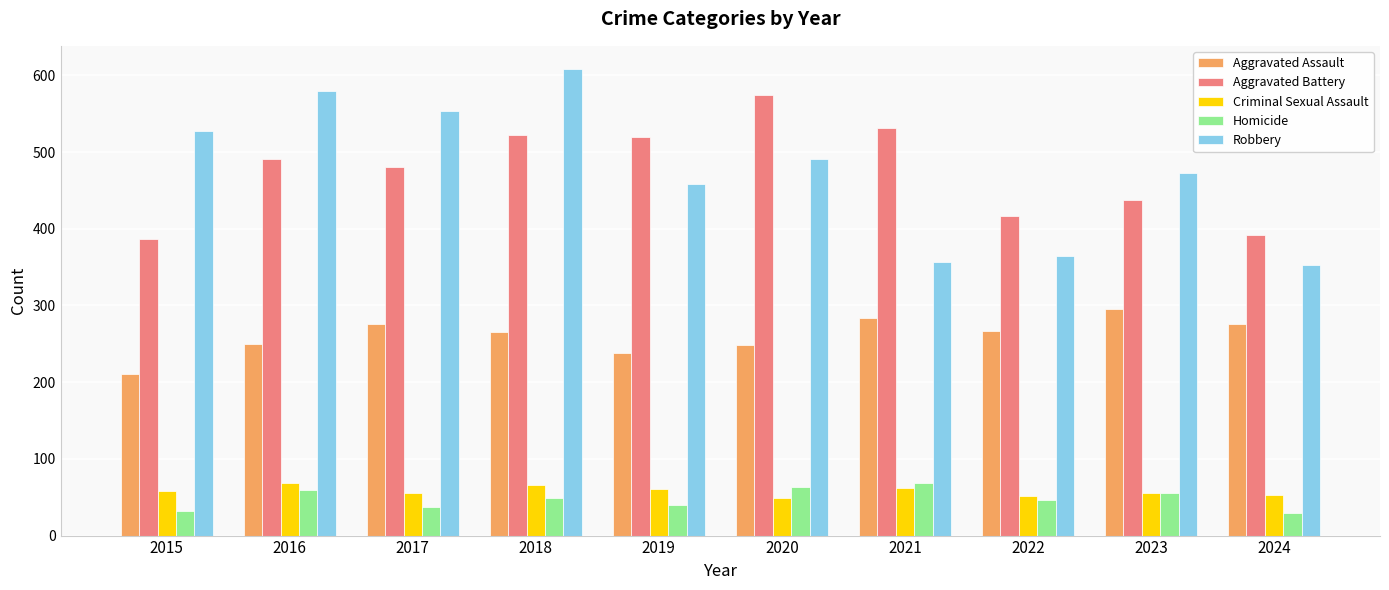

Are the bars horizontal?

No